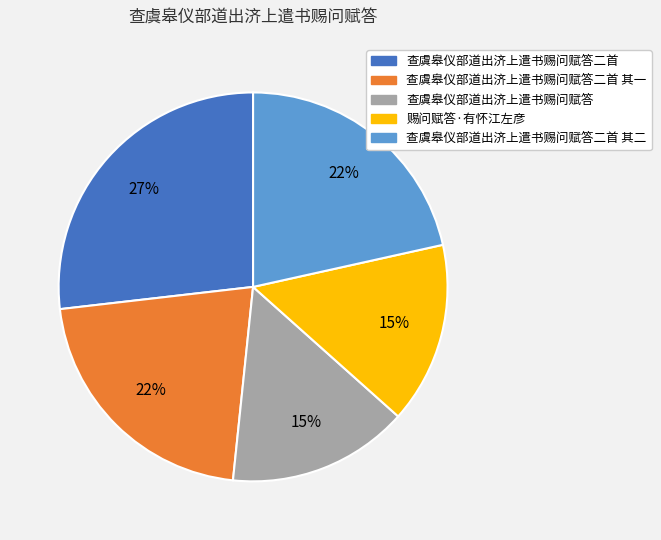

To the nearest percent, what is the difference between the largest and smallest slice percentages?

12%